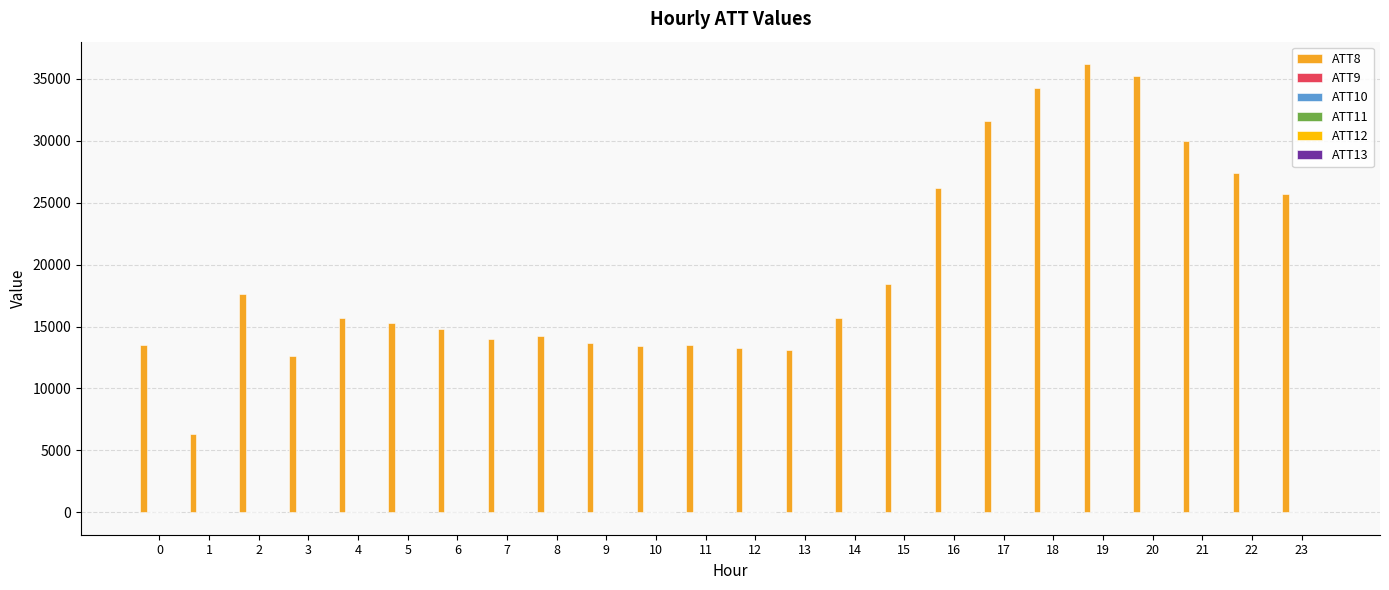

How many groups of bars are there?

24